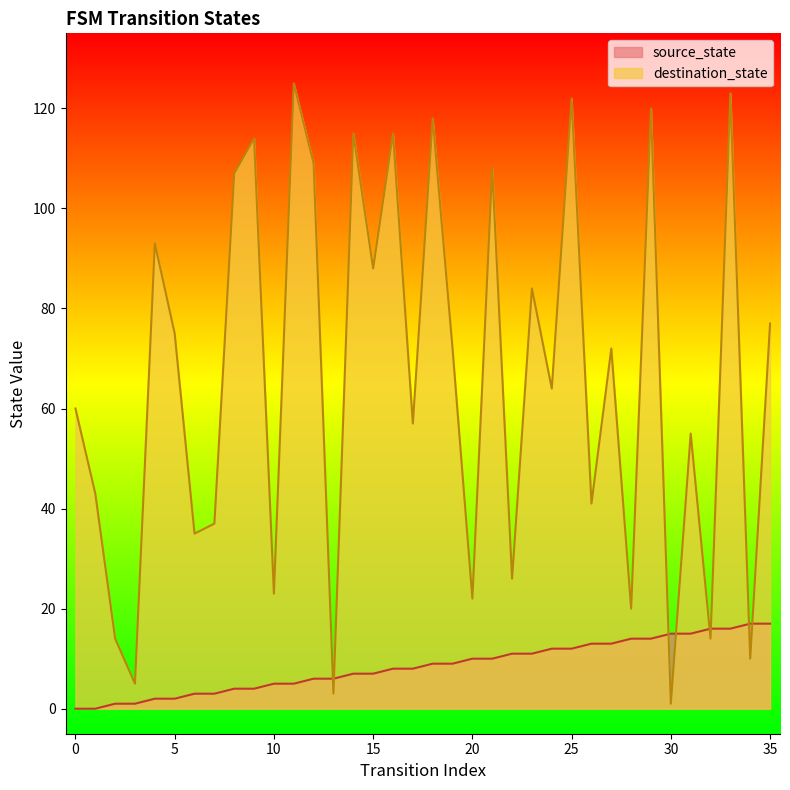

At which category does destination_state reach its first local peak?

4